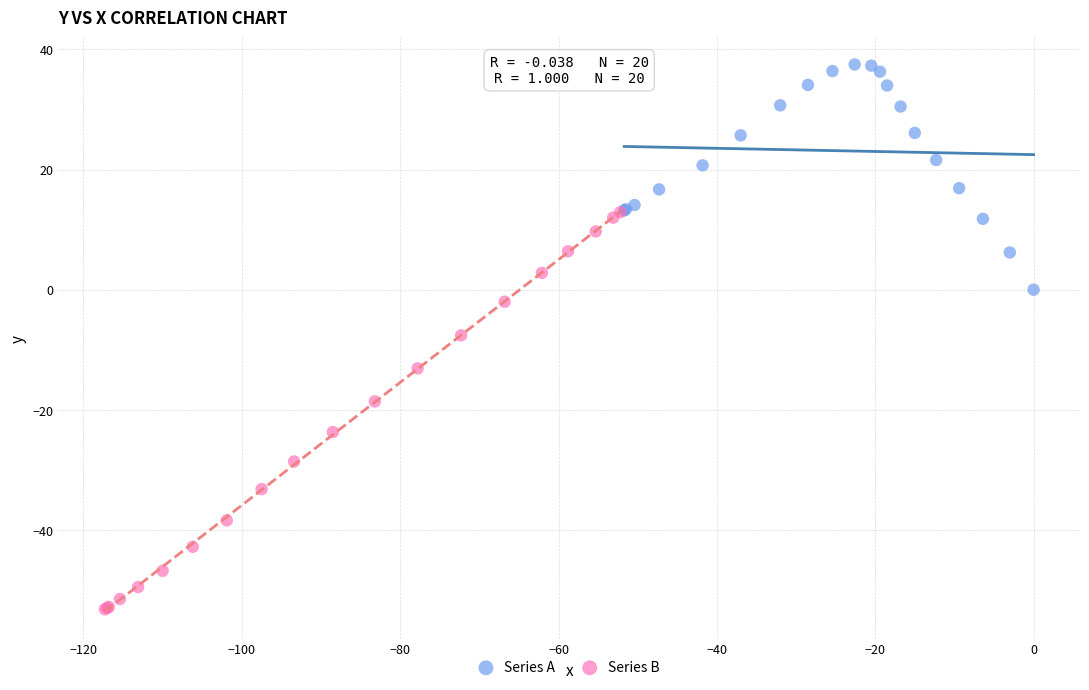

Which series contains the lowest Y value?

Series B